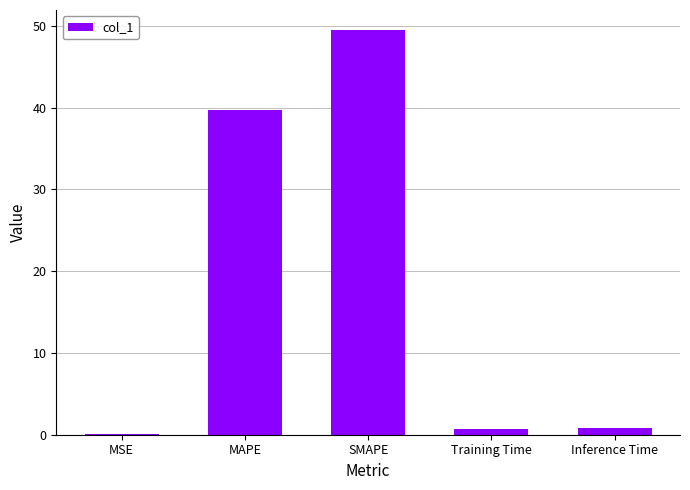

Which has a higher value, SMAPE or Inference Time?

SMAPE